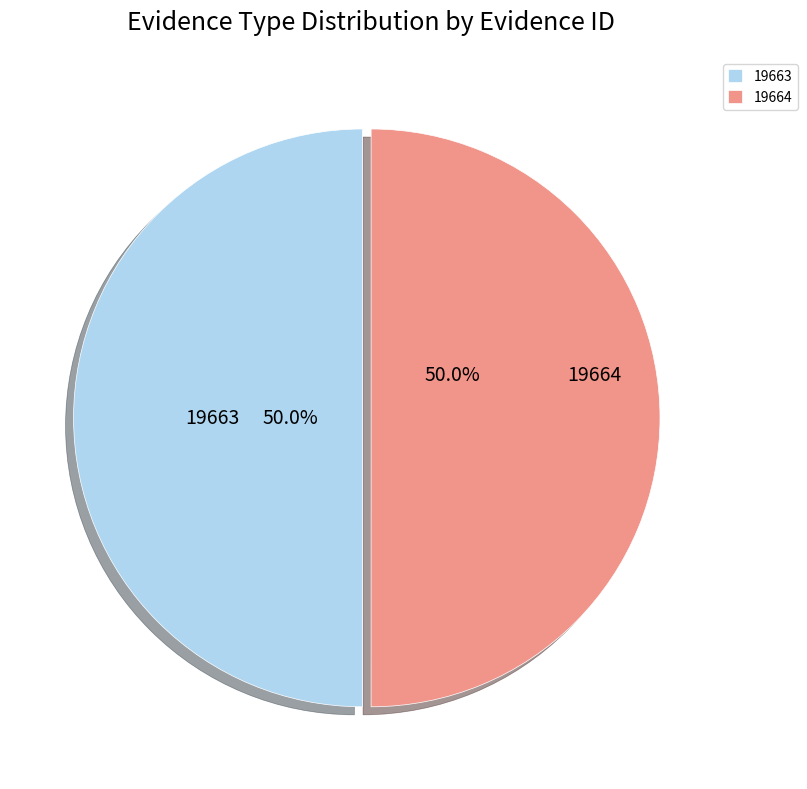

Is it true that 19664 is 50% of the pie?

True